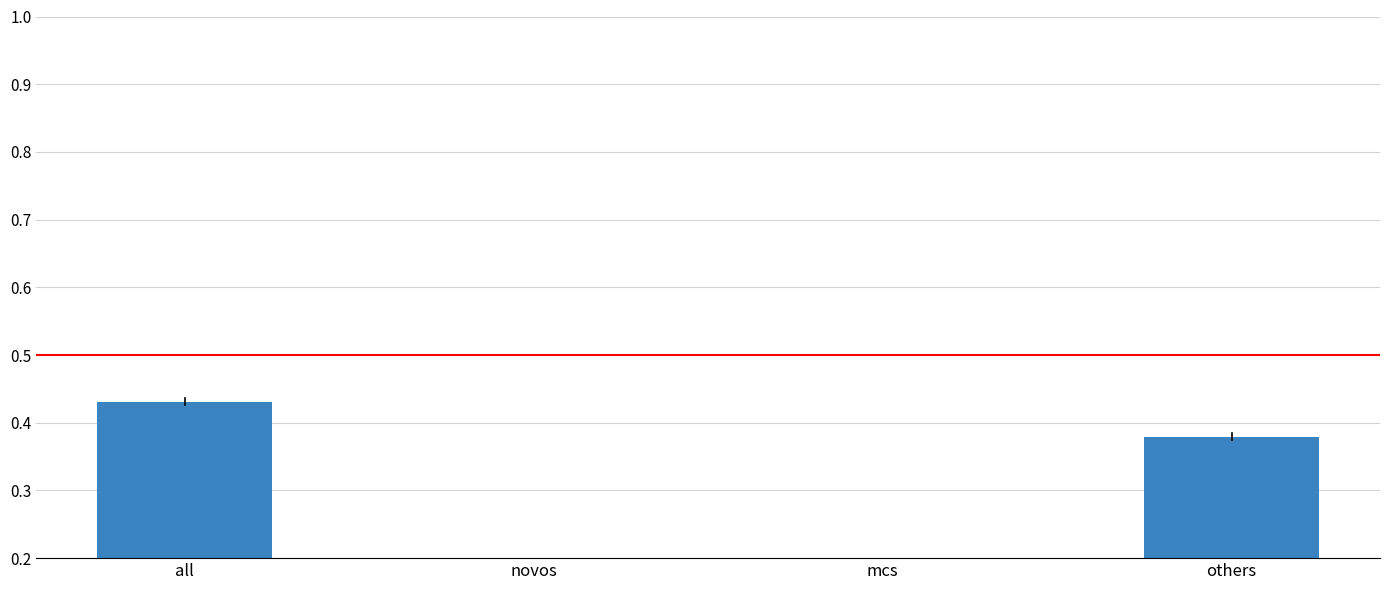

What is the label of the 1st bar from the left?

all